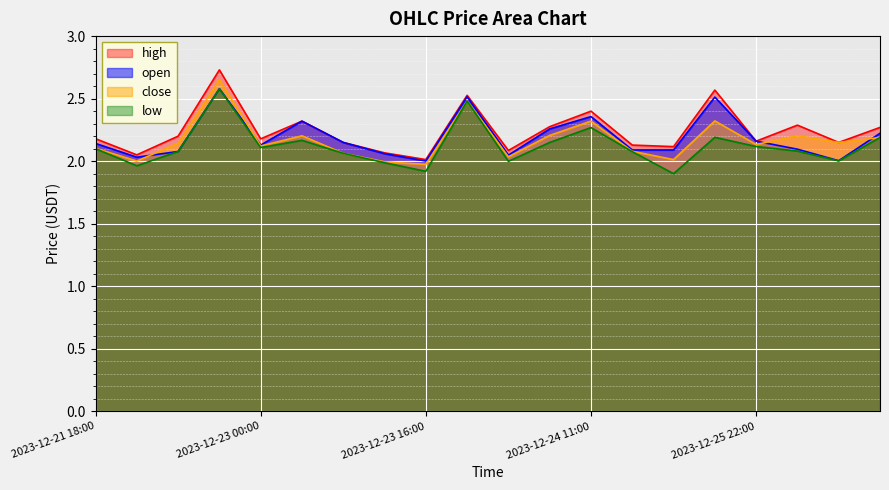

Count the number of data series in this chart.

4